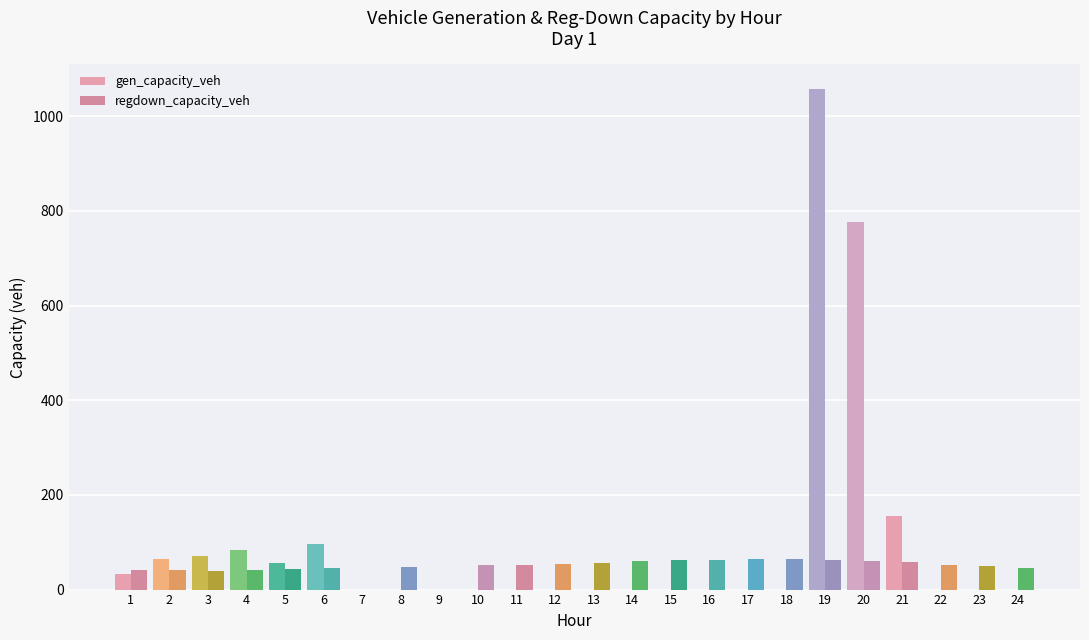

The value of gen_capacity_veh at 5 is 56.6. True or false?

True